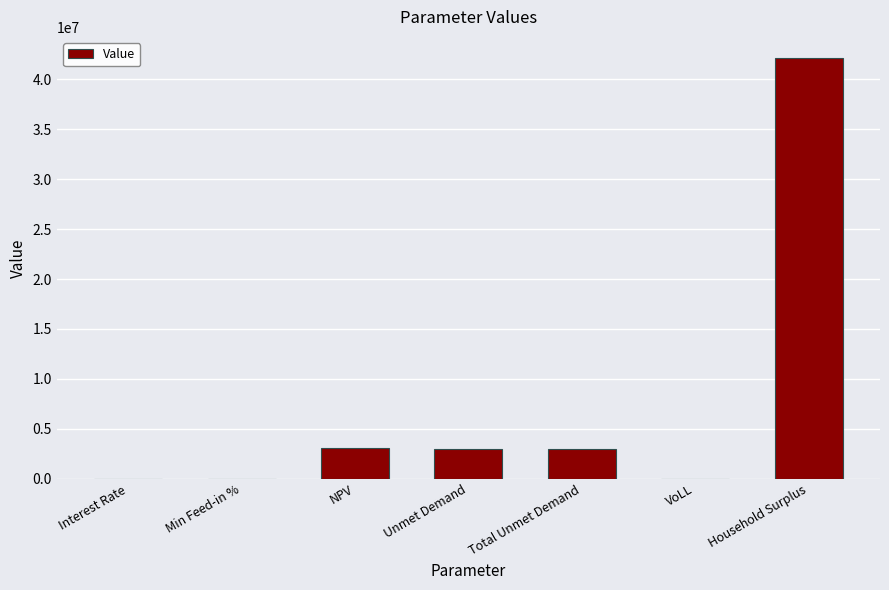

Is it true that the value at Household Surplus is 71540940.9?

False